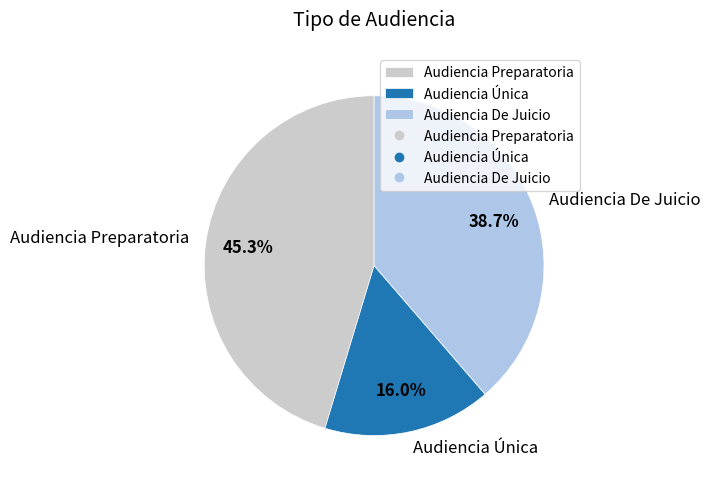

Does Audiencia Única represent more than half of the total?

No